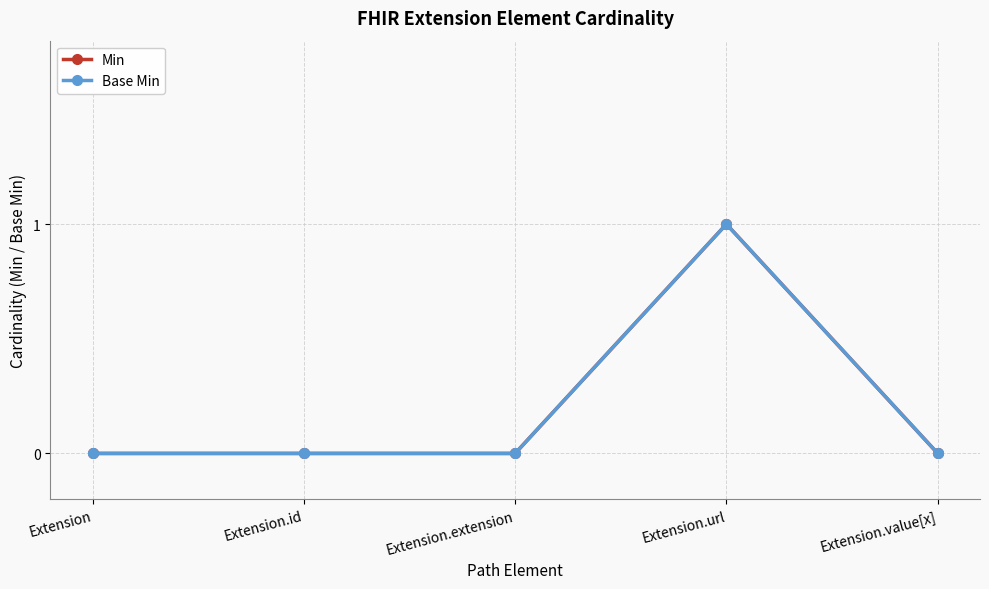

Is this an area chart (filled region under the line)?

No